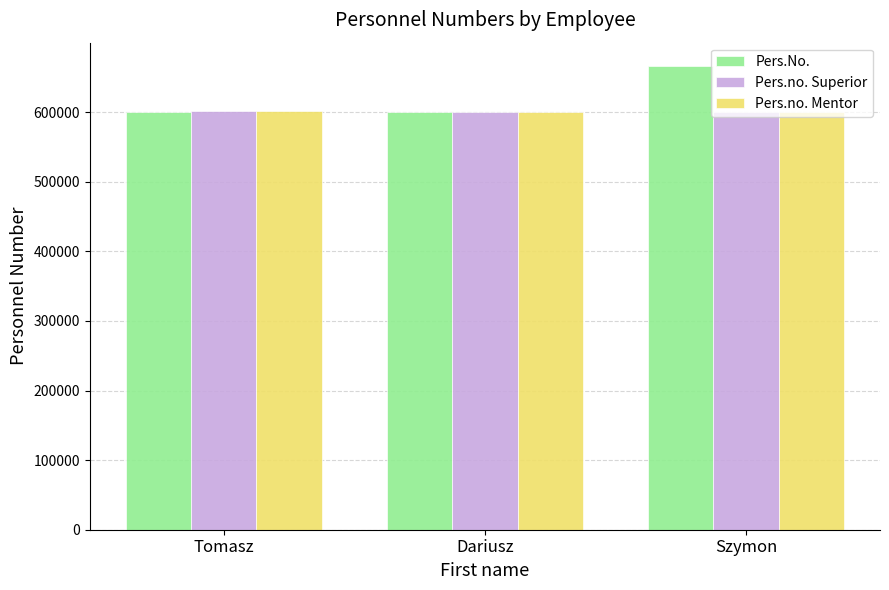

What is the label of the 2nd bar from the left?

Dariusz